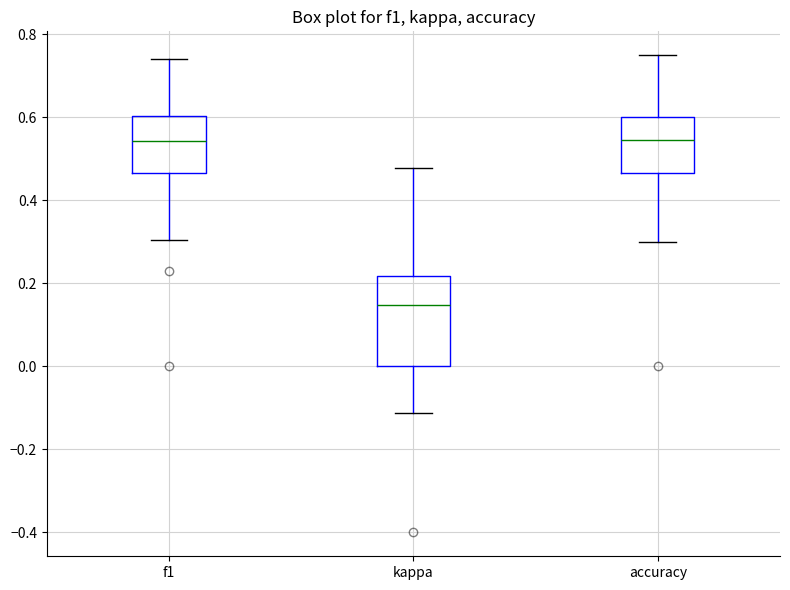

Which box's median line is the lowest?

kappa